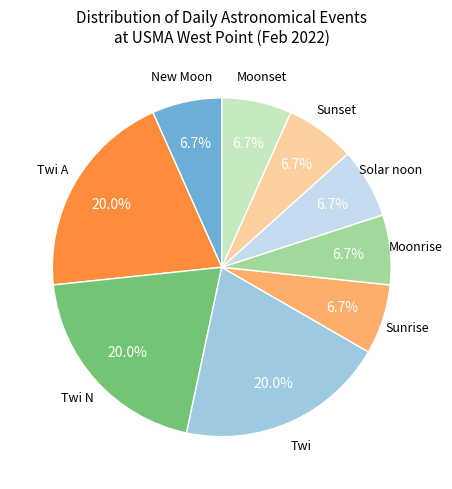

Is there a majority slice in this chart?

No